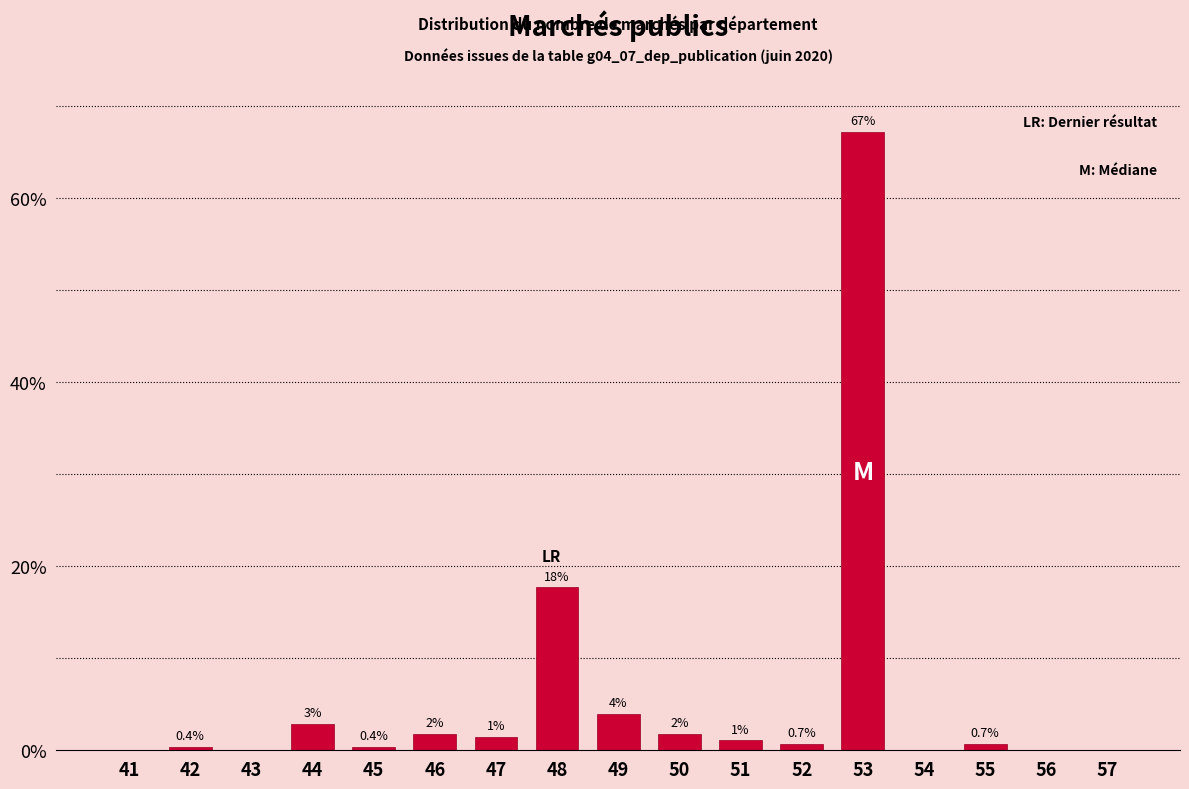

At which label is the value closest to 33?

48